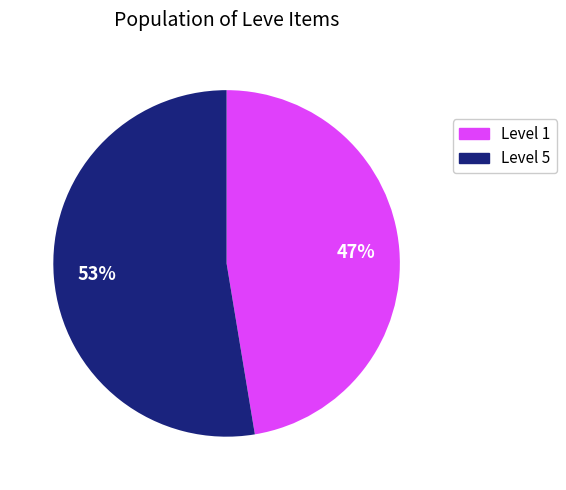

Which slice is the smallest?

Level 1